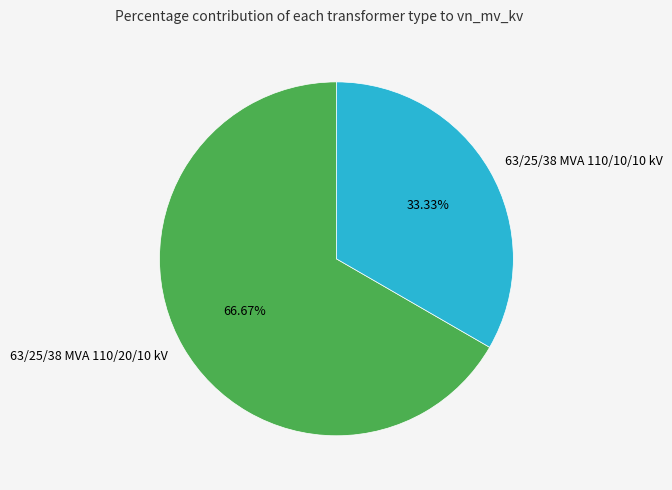

Is it true that 63/25/38 MVA 110/20/10 kV is 75% of the pie?

False